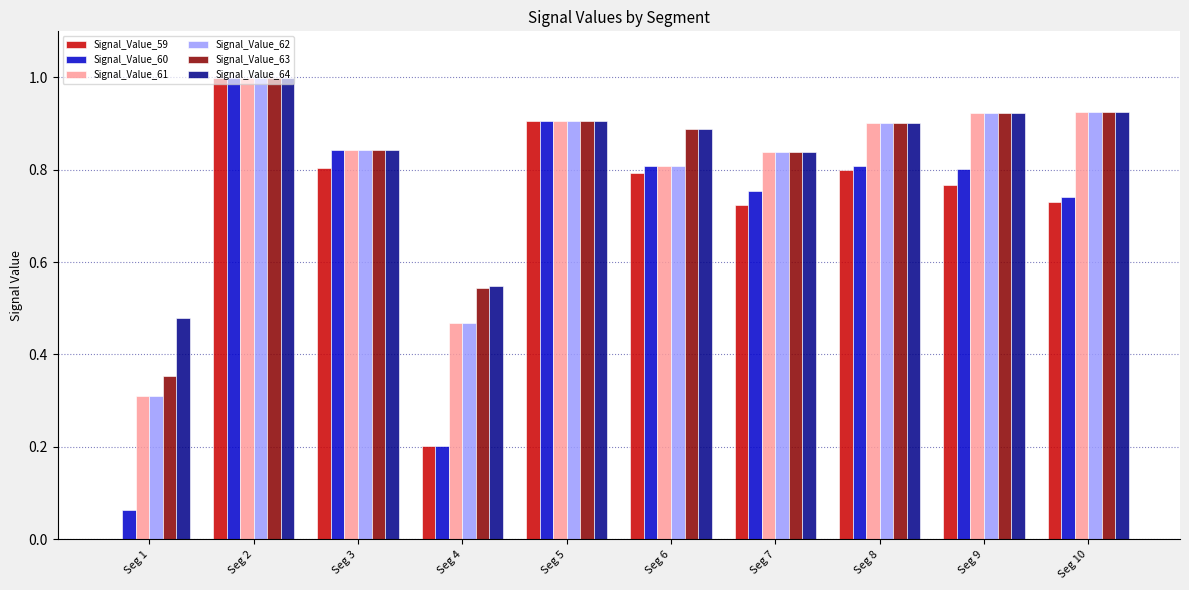

What are all the series names shown in the legend?

Signal_Value_59, Signal_Value_60, Signal_Value_61, Signal_Value_62, Signal_Value_63, Signal_Value_64